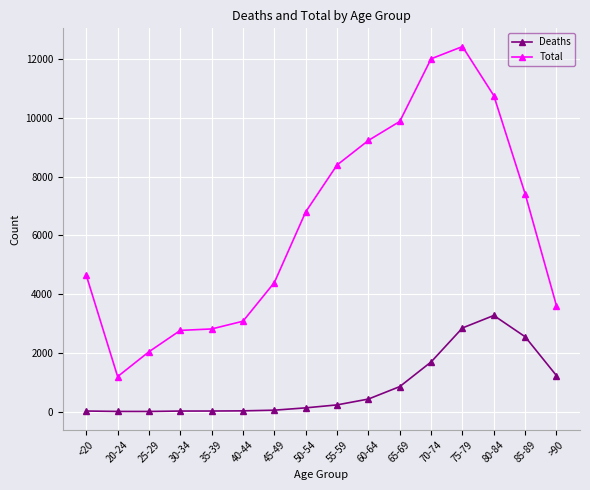

How many series are shown in this chart?

2